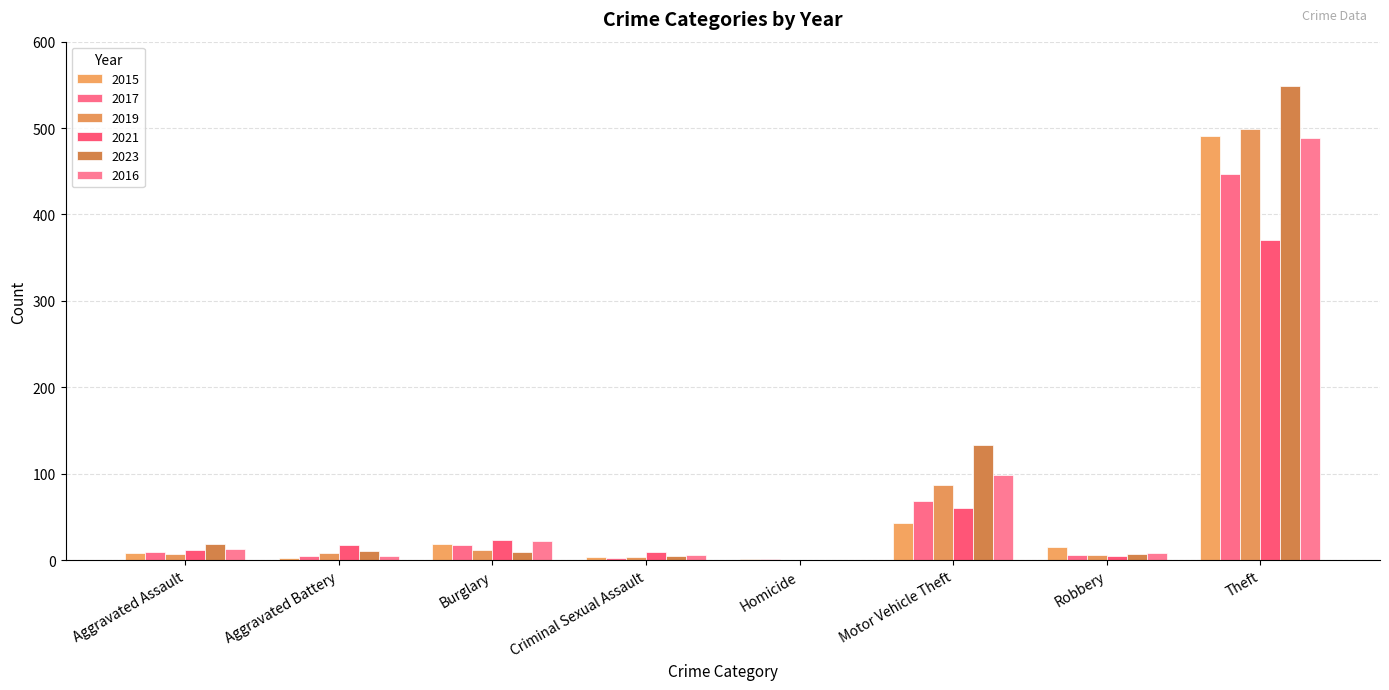

Reading left to right, transcribe all the data shown in this chart.

2015: 8	3	19	4	1	43	15	491
2017: 10	5	18	2	1	69	6	447
2019: 7	8	12	4	0	87	6	499
2021: 12	17	23	9	0	60	5	371
2023: 19	11	9	5	0	133	7	549
2016: 13	5	22	6	0	98	8	489